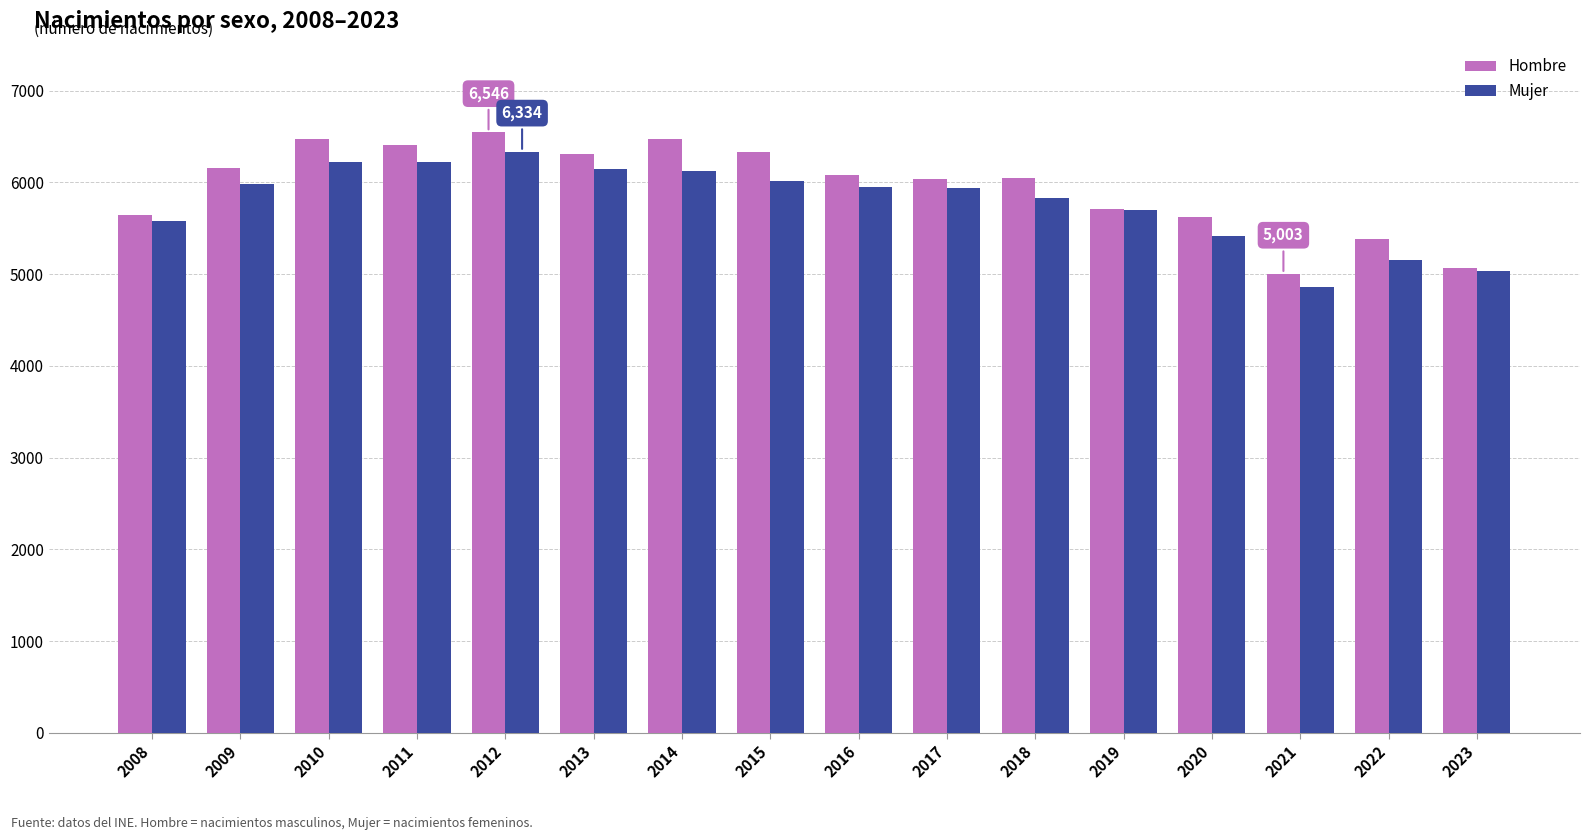

What is the difference between the Mujer values at 2015 and 2019?

323